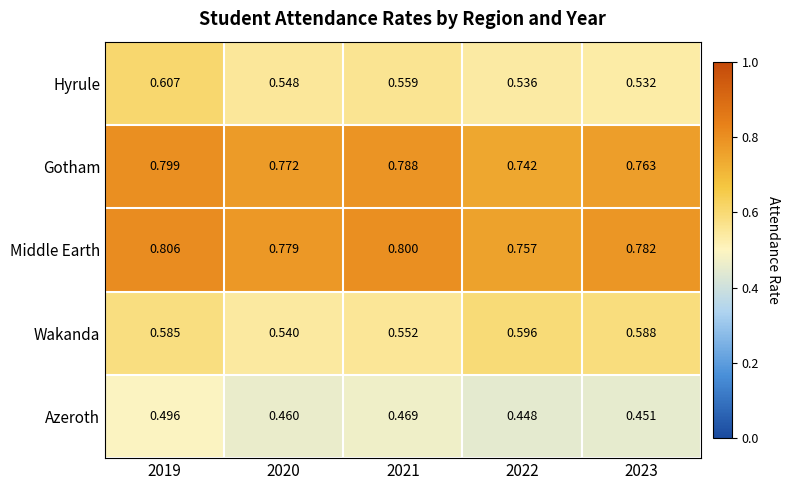

Which series has the largest range (max minus min)?

Hyrule